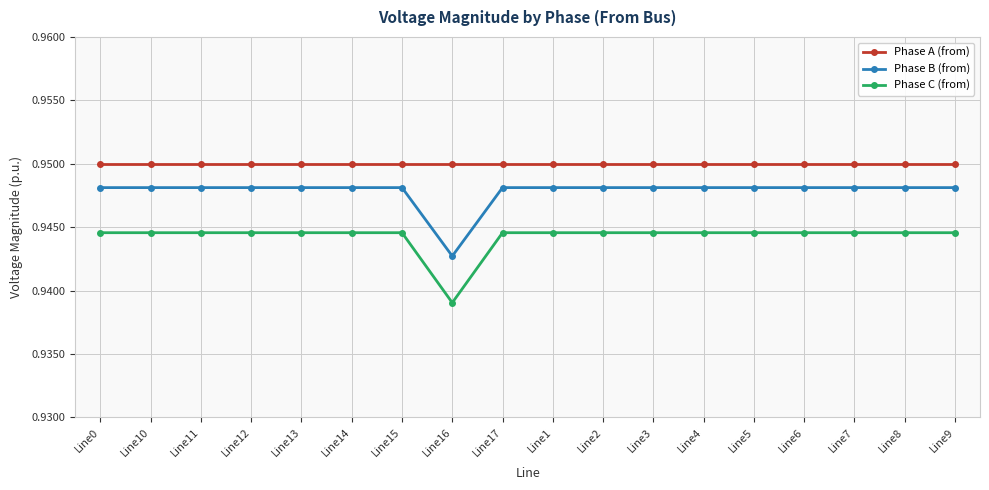

At which label does Phase B (from) reach its minimum?

Line16